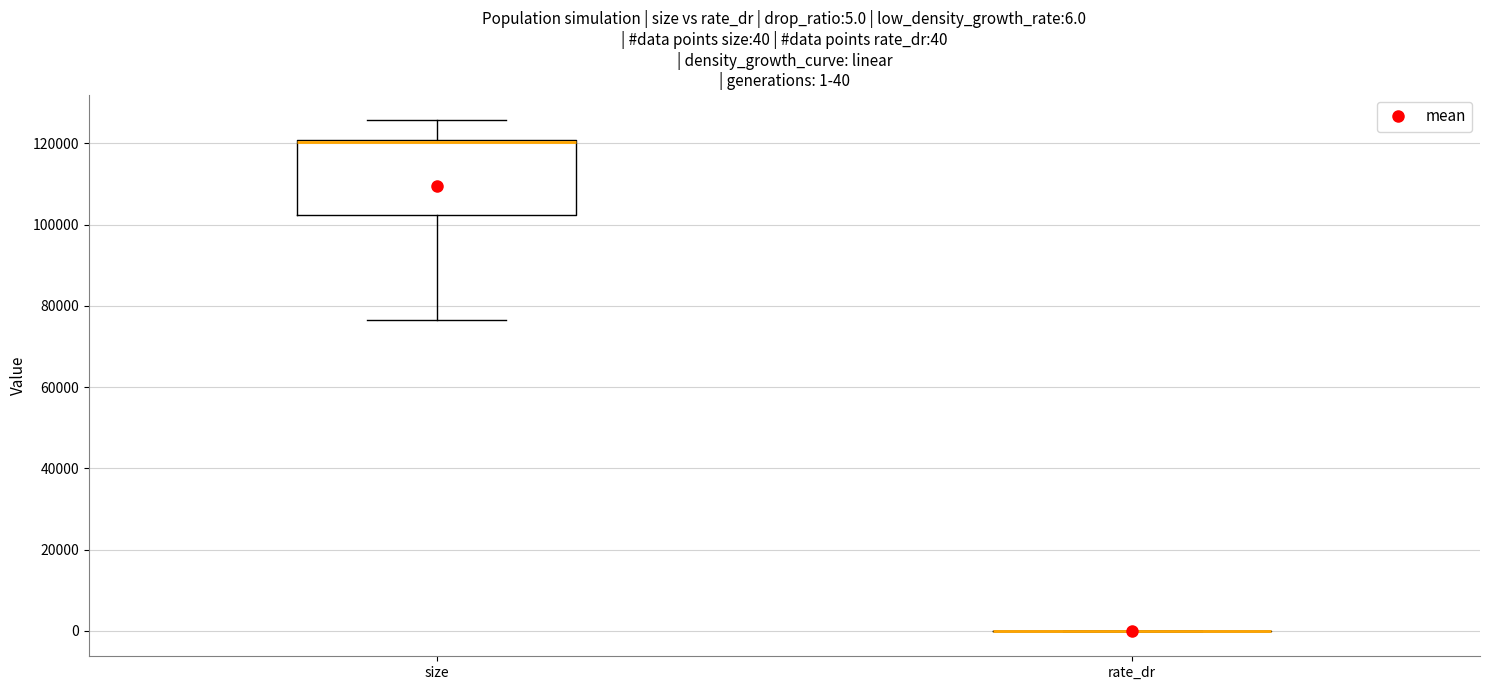

Which box is the tallest, from its lower edge to its upper edge?

size